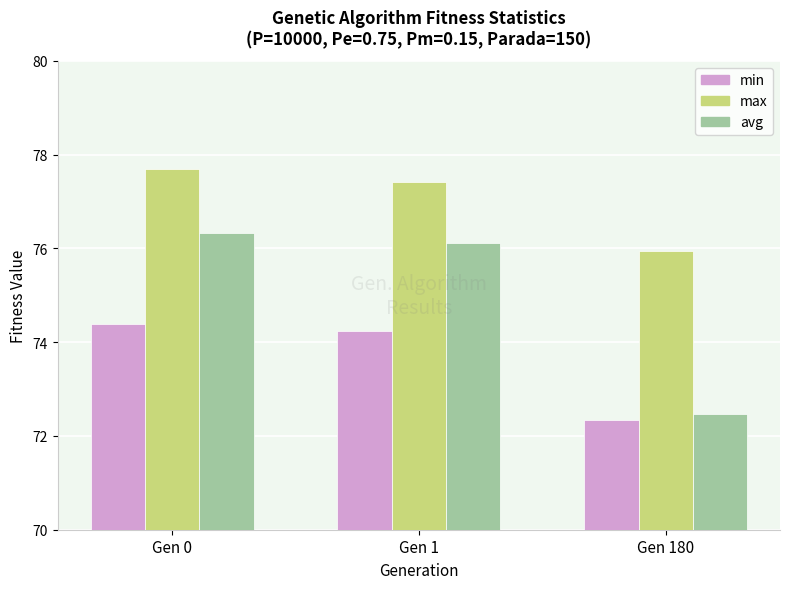

List the labels in order of avg value, largest first.

Gen 0, Gen 1, Gen 180